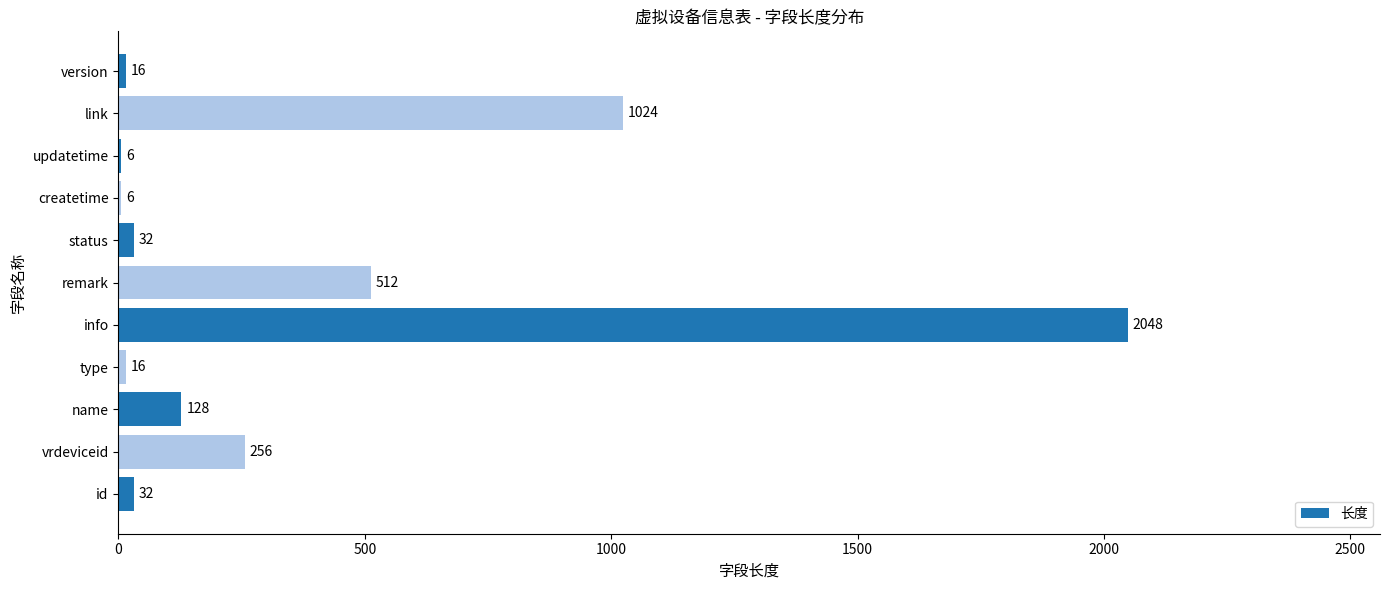

Where is the data nearest to the value 1027?

link